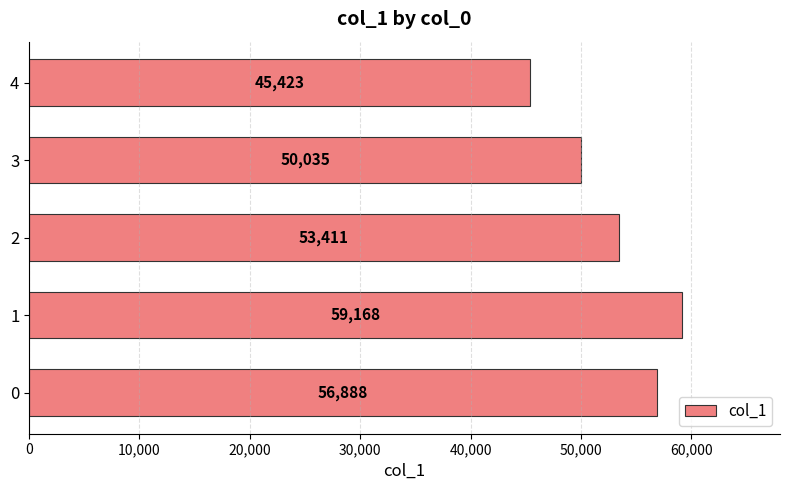

List the labels in order of value, largest first.

1, 0, 2, 3, 4